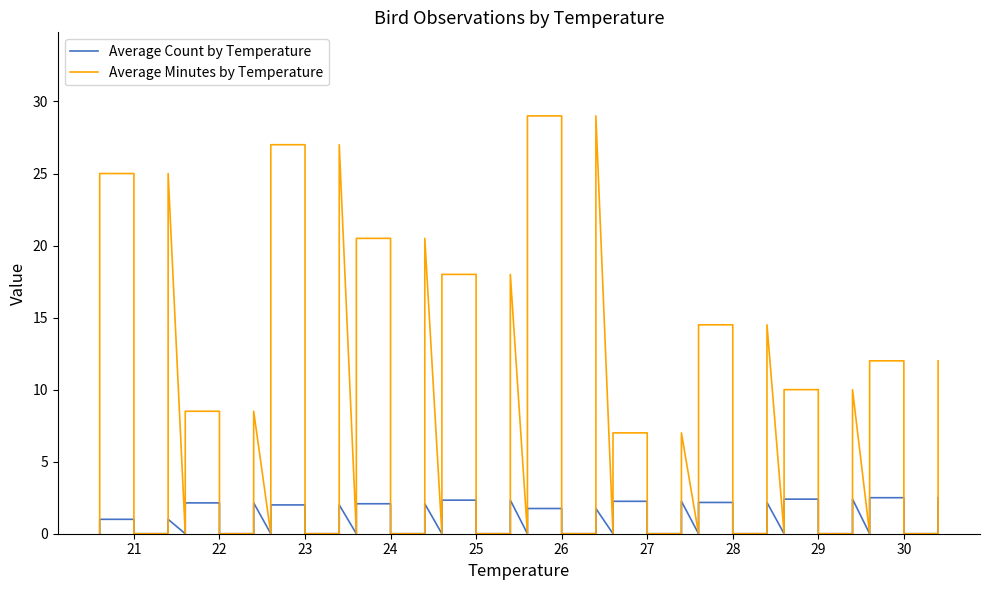

What are all the series names shown in the legend?

Average Count by Temperature, Average Minutes by Temperature